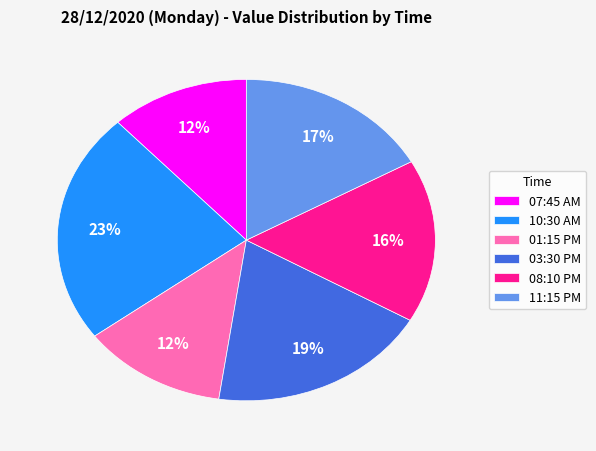

What is the largest slice in the pie chart?

10:30 AM